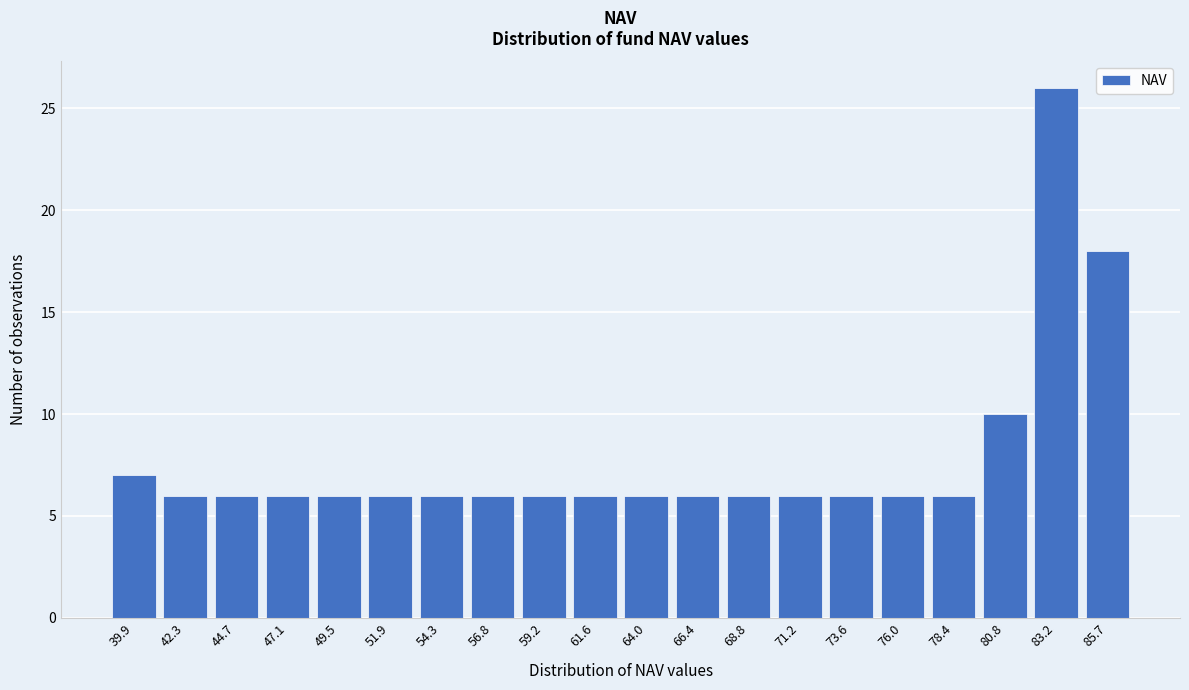

Reading left to right, transcribe all the data shown in this chart.

7	6	6	6	6	6	6	6	6	6	6	6	6	6	6	6	6	10	26	18